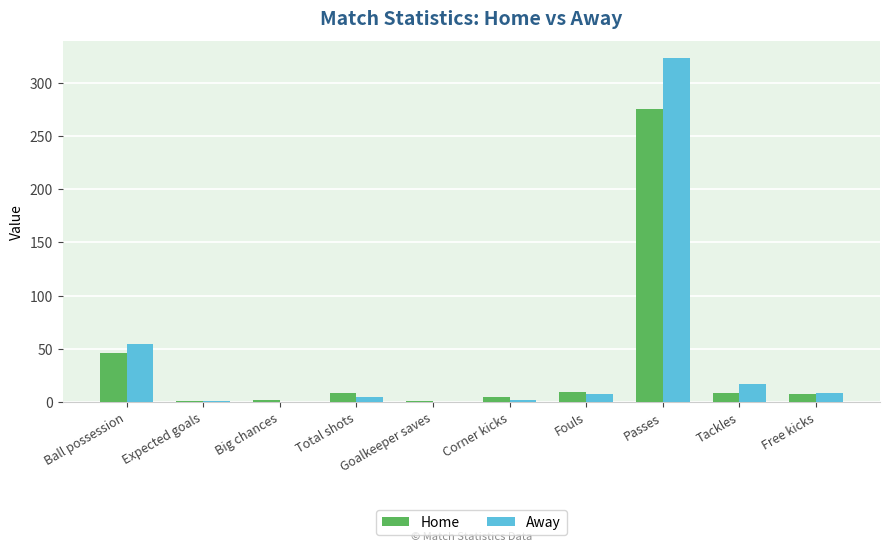

Is the value of Home at Ball possession greater than the value of Away at Ball possession?

No